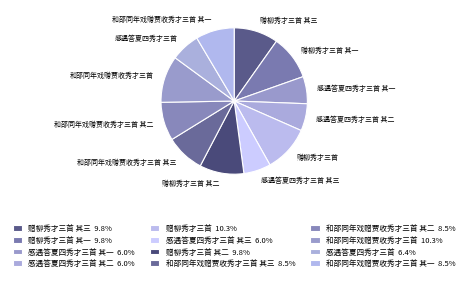

Is the sum of 赠柳秀才三首 其二 and 感遇答夏四秀才三首 其一 greater than half?

No